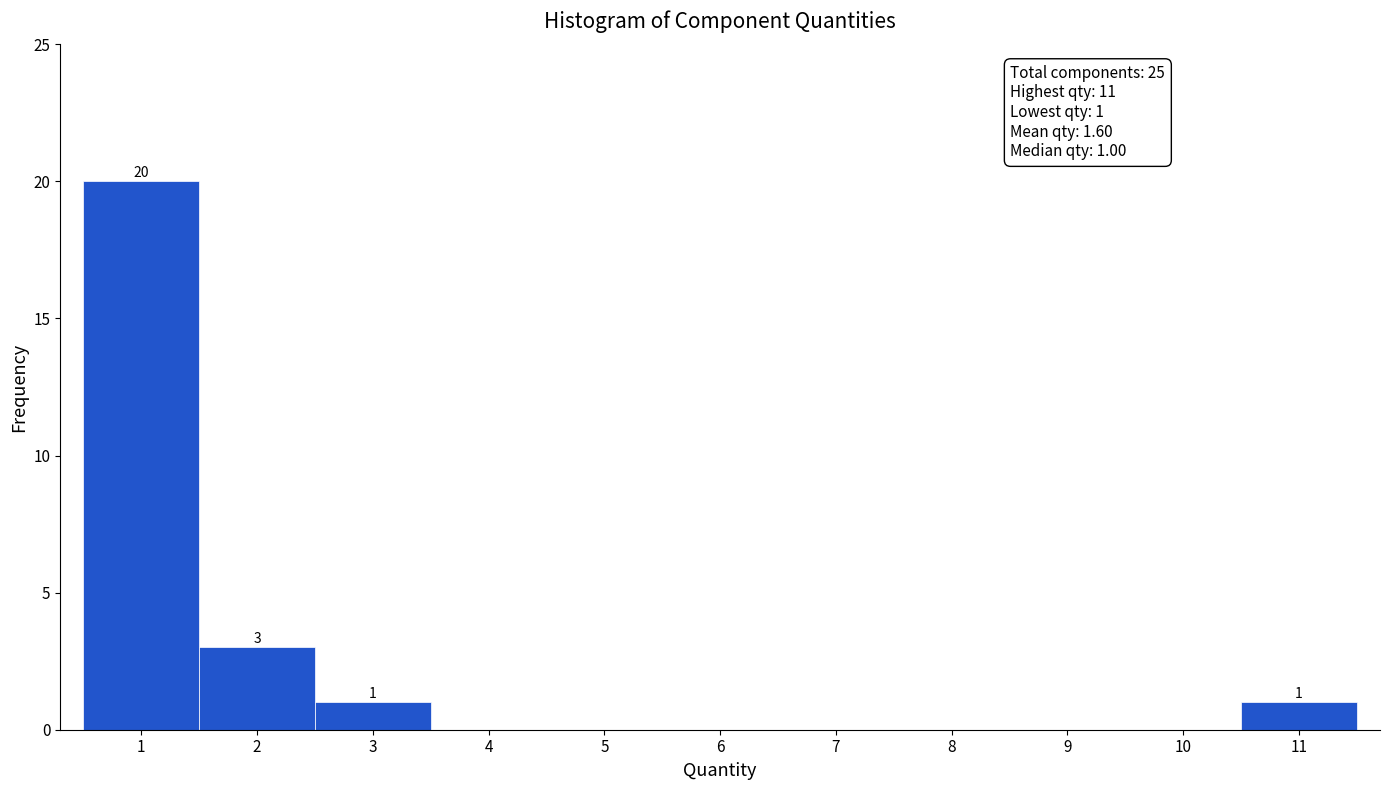

Over which range of the x-axis is the bar tallest?

0.5 to 1.5